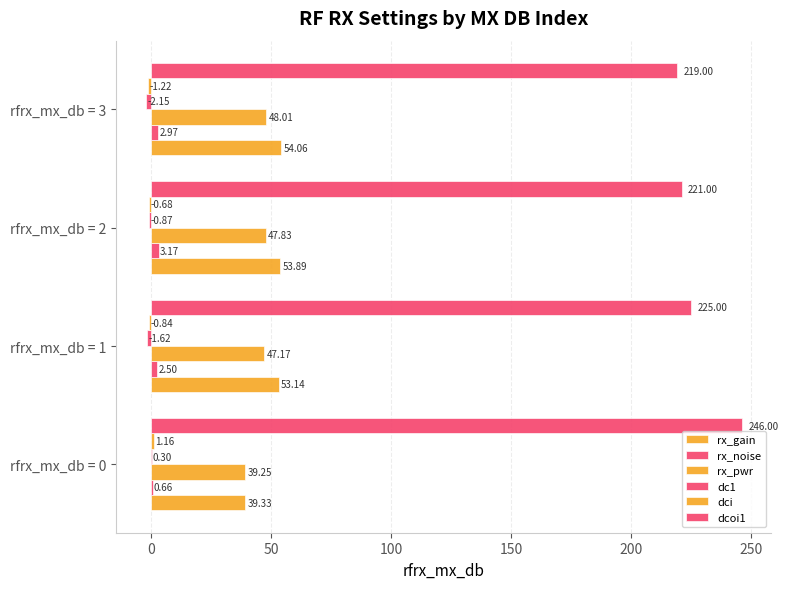

How many categories are shown in the chart?

4